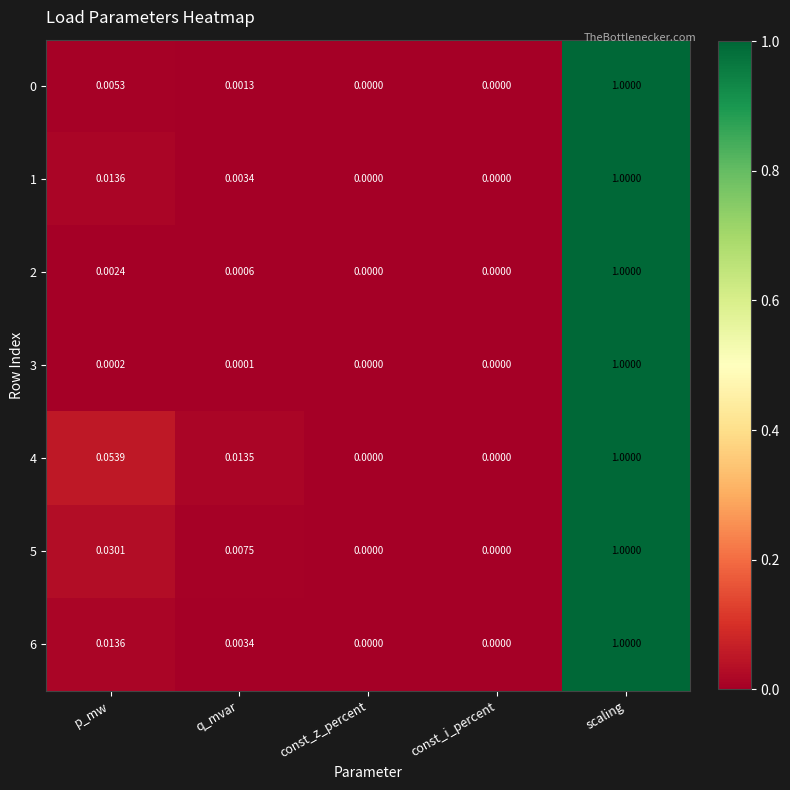

At which category does the chart reach its peak across all series?

scaling